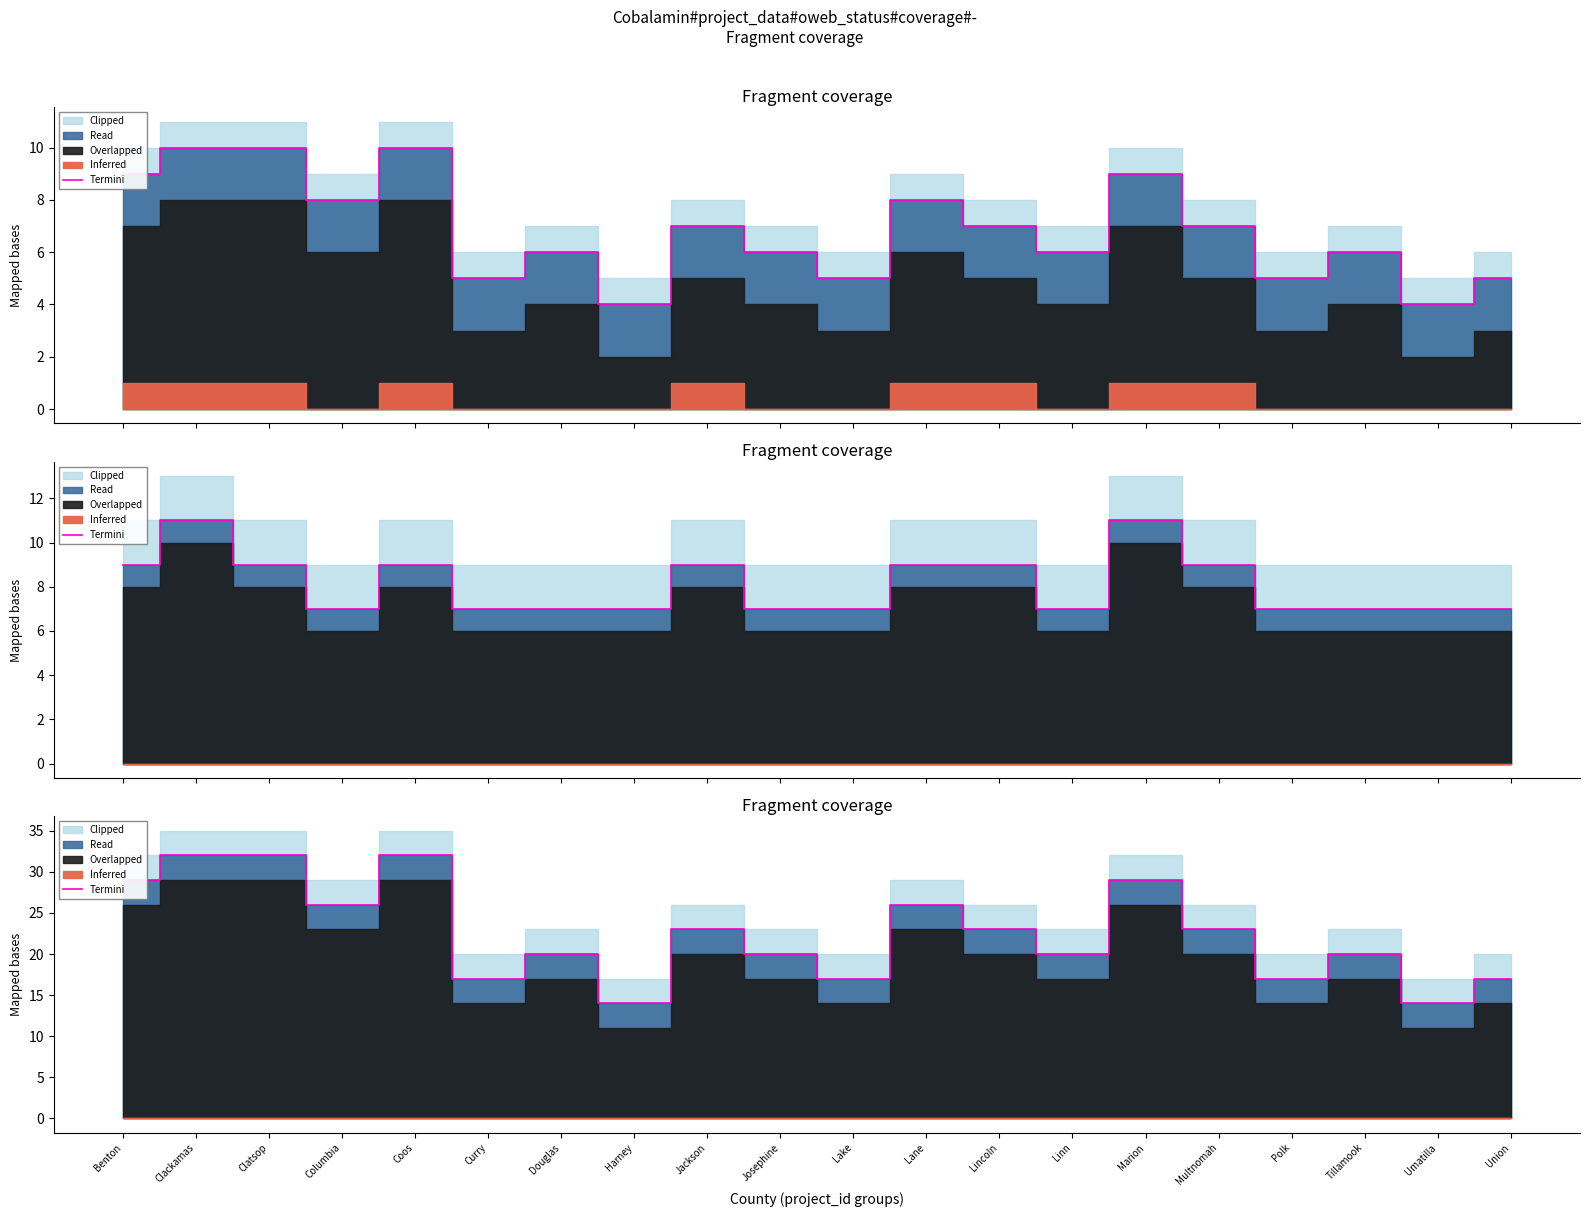

Reading left to right, list all the values displayed in this chart.

29	32	32	26	32	17	20	14	23	20	17	26	23	20	29	23	17	20	14	17